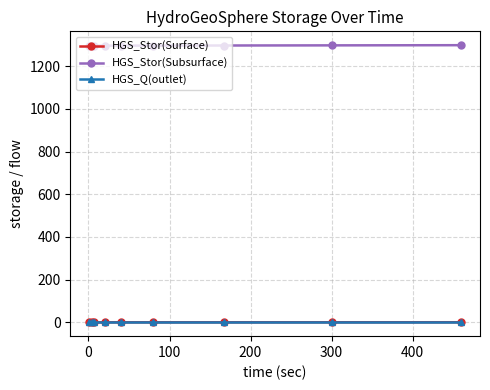

What are all the series names shown in the legend?

HGS_Stor(Surface), HGS_Stor(Subsurface), HGS_Q(outlet)